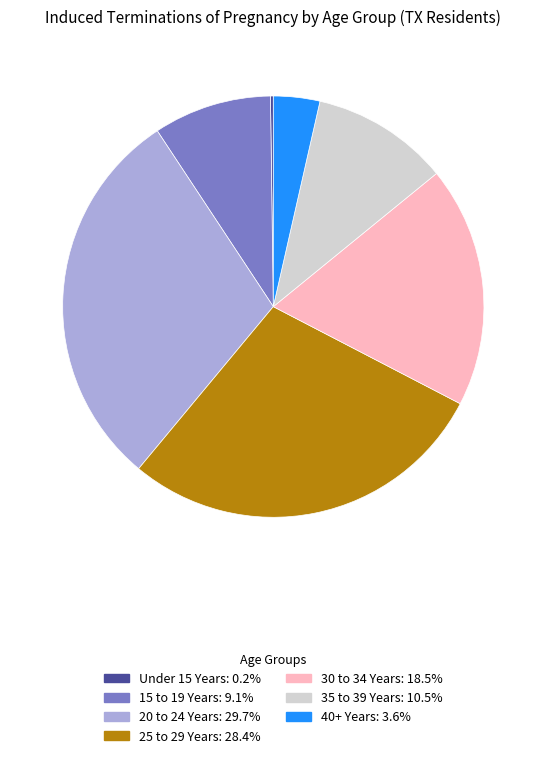

Which slice is the largest?

20 to 24 Years